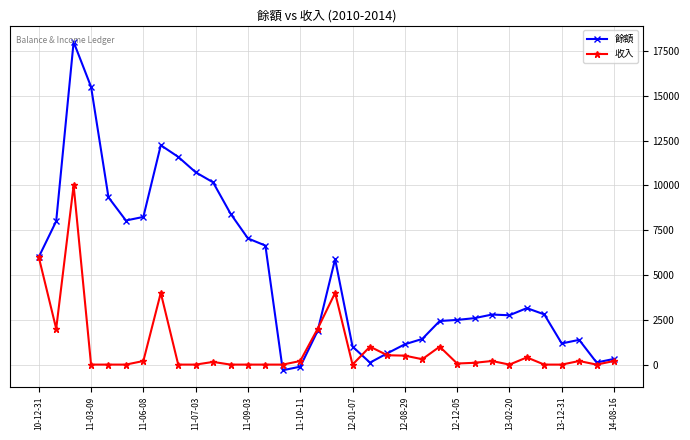

Rank the series by their average value, from lowest to highest.

收入, 餘額